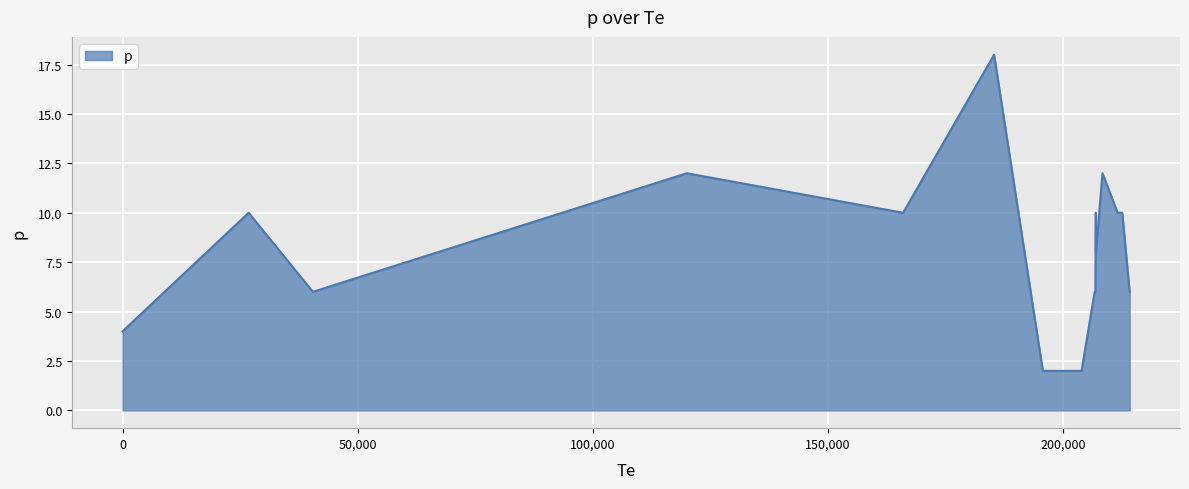

What is the difference between the maximum and minimum values?

16